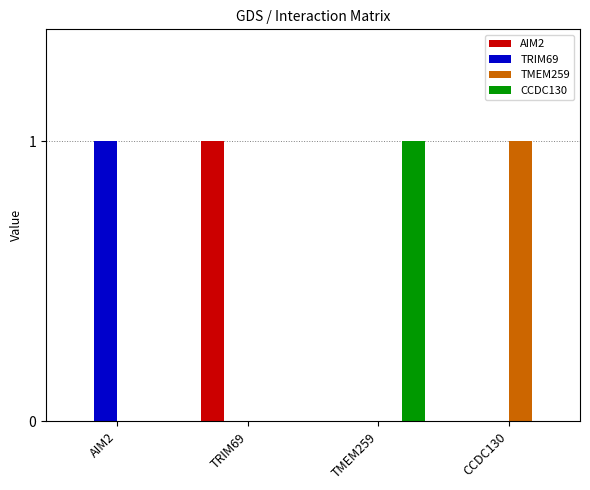

Reading right to left, extract all data points from this chart.

AIM2: 0	0	1	0
TRIM69: 0	0	0	1
TMEM259: 1	0	0	0
CCDC130: 0	1	0	0